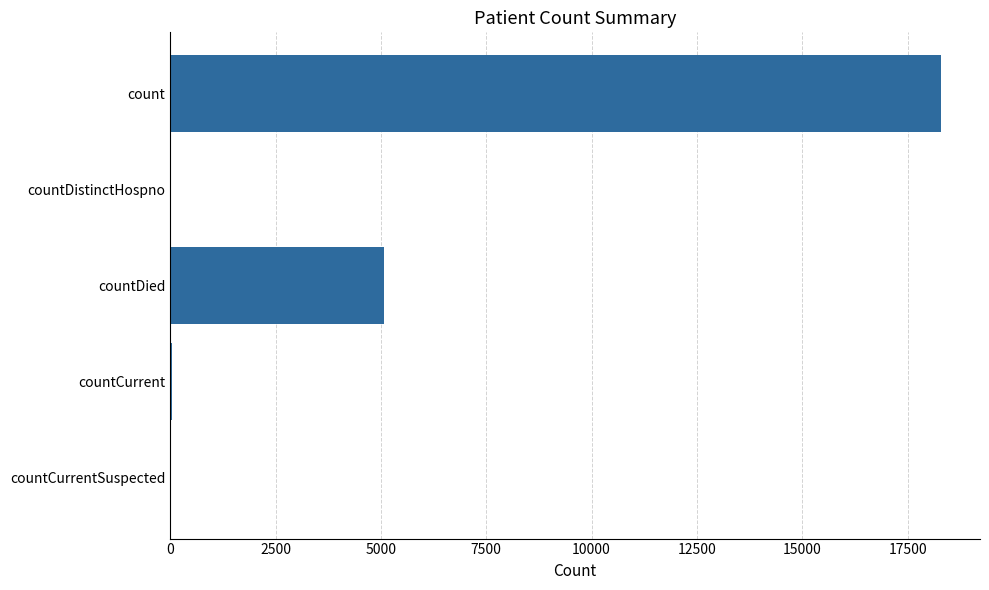

How many data points does each series have?

5